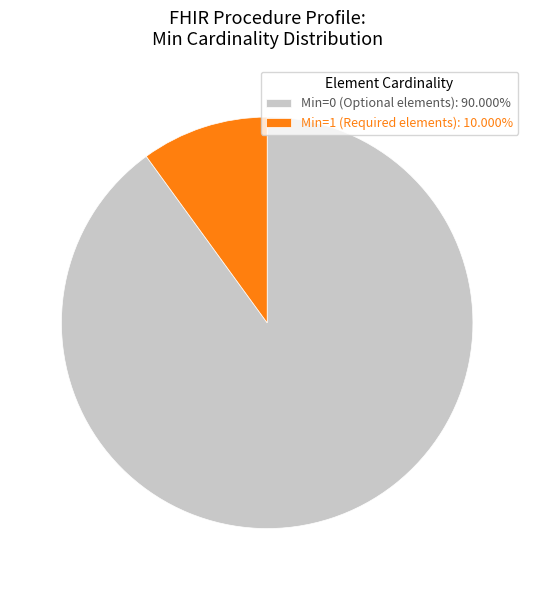

Combined, do Min=1 (Required elements): 10.000% and Min=0 (Optional elements): 90.000% account for over 50%?

Yes